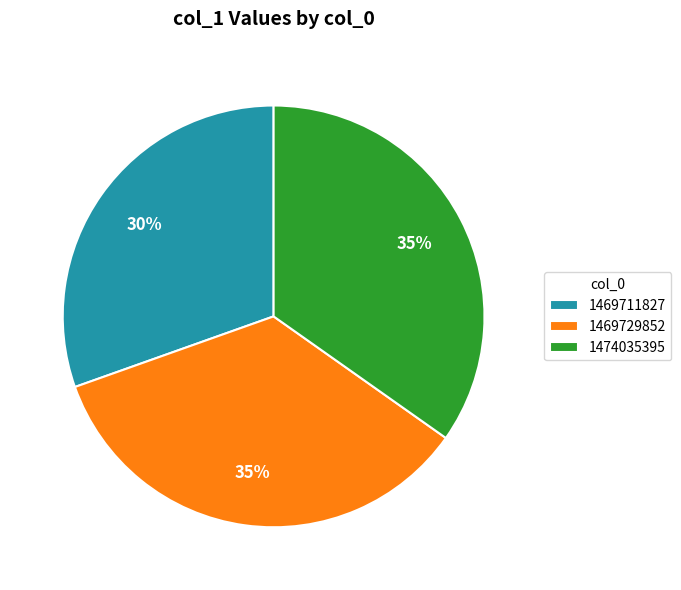

To the nearest percent, what is the combined percentage of 1469711827 and 1469729852?

65%